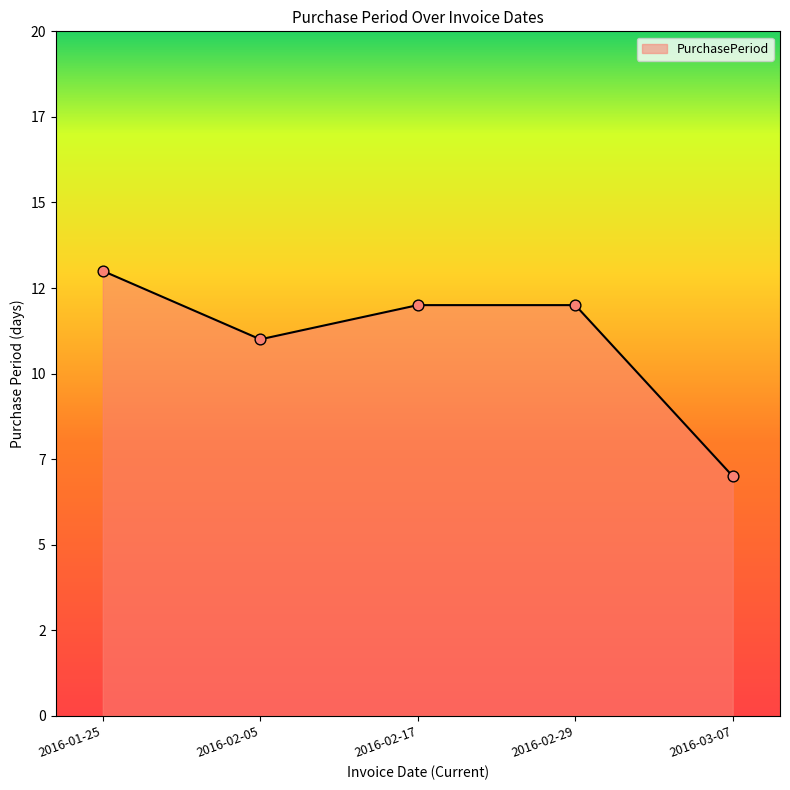

What is the ratio of the value at 2016-02-17 to the value at 2016-01-25?

0.9